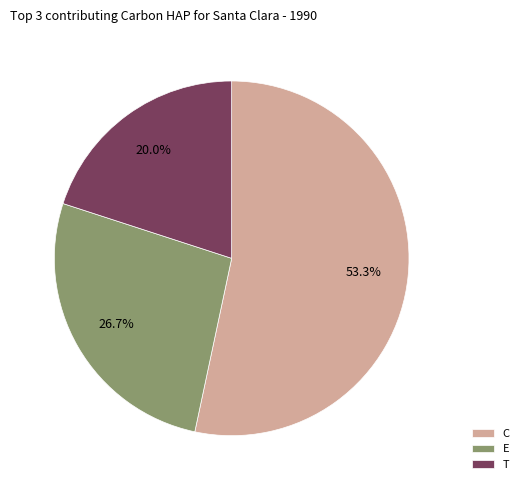

Combined, what portion of the pie is E and T?

46.7%